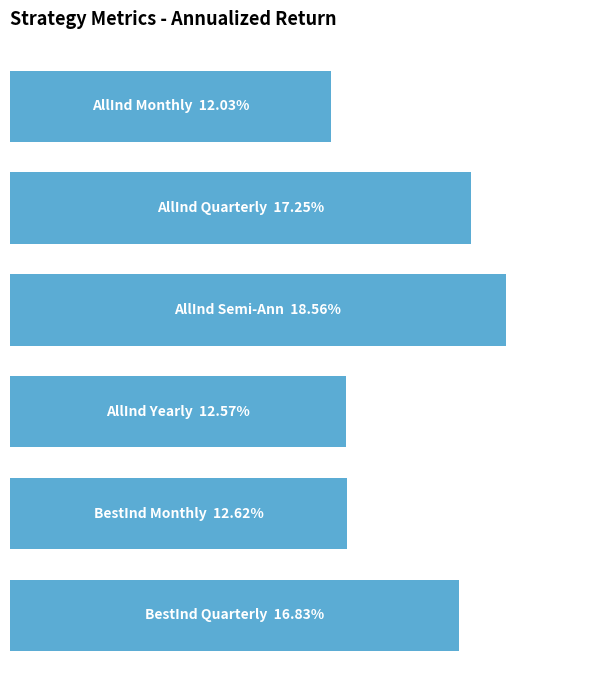

Are the bars horizontal?

Yes